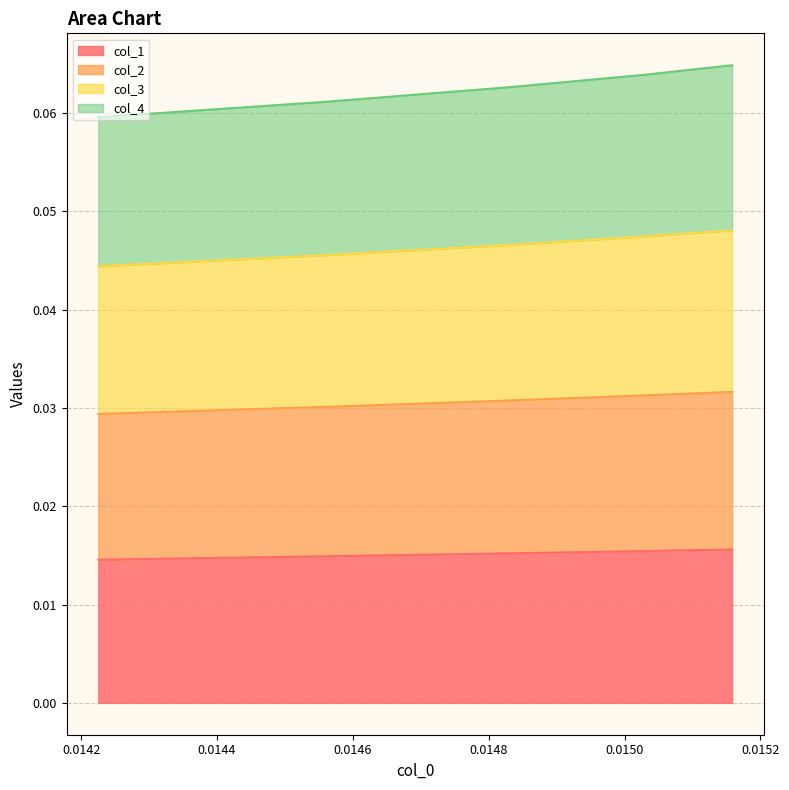

True or false: col_3 and col_1 intersect in this chart.

False